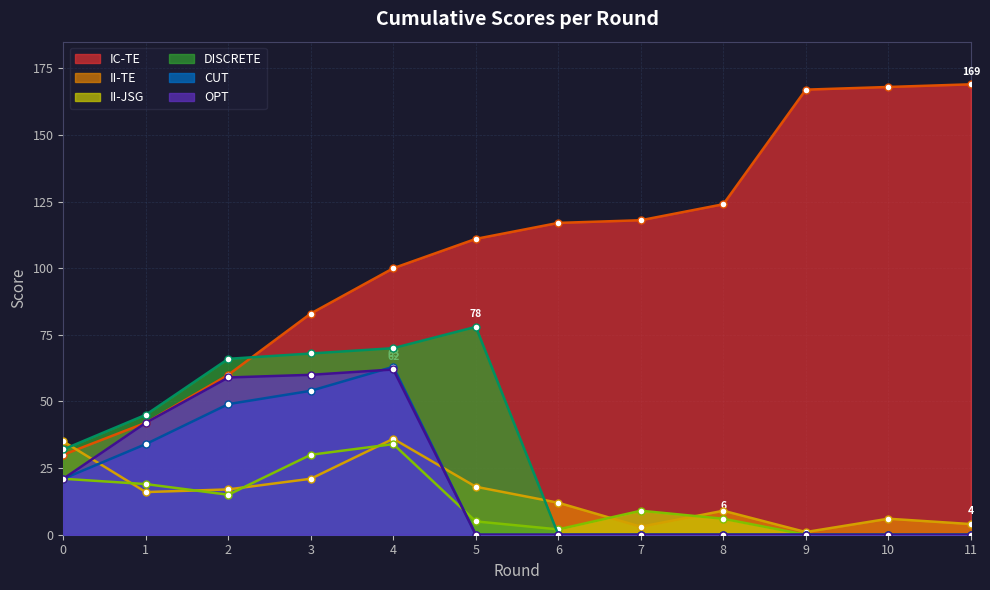

True or false: CUT has more than 1 points higher than both neighbors.

False